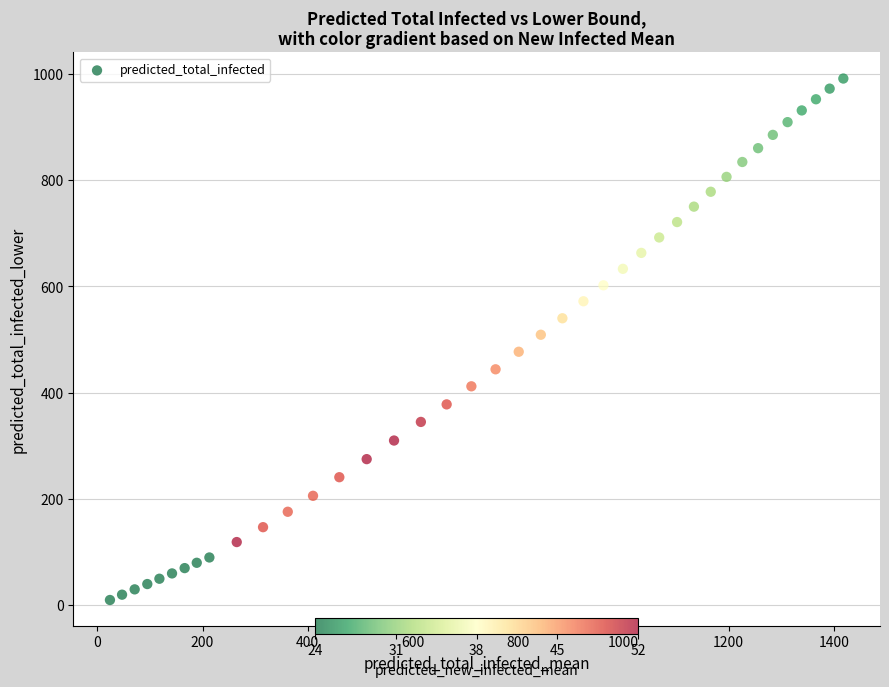

What is the range of X values (max minus min)?

1394